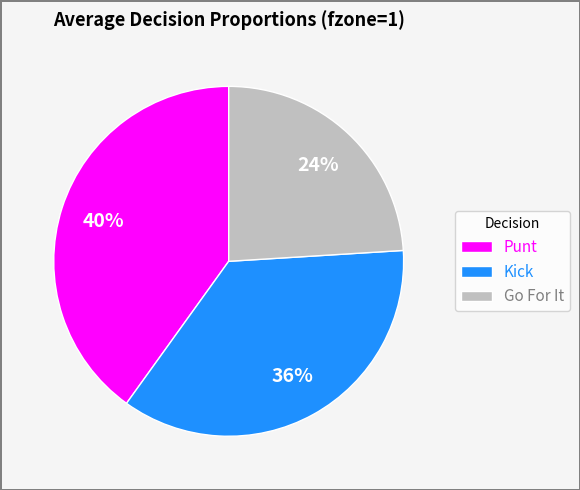

Is the sum of Punt and Go For It greater than half?

Yes